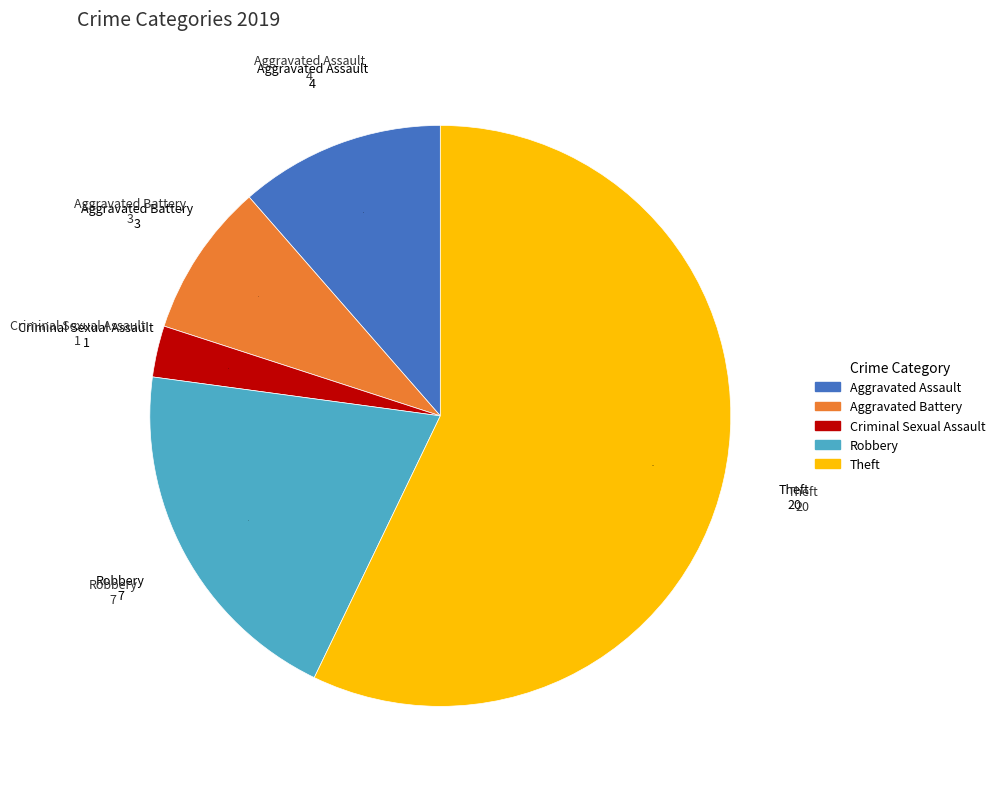

What is the largest slice in the pie chart?

Theft